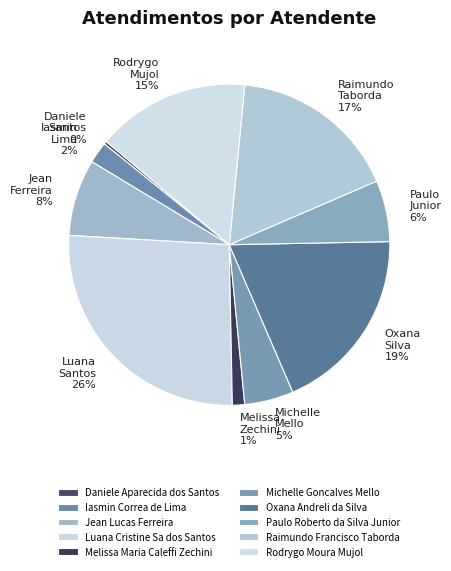

How many slices are in this pie chart?

10